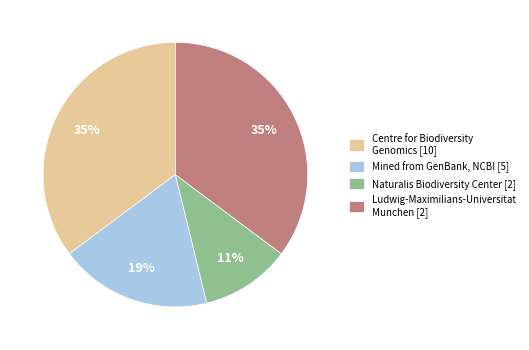

To the nearest percent, what percentage of the pie is Naturalis Biodiversity Center [2]?

11%